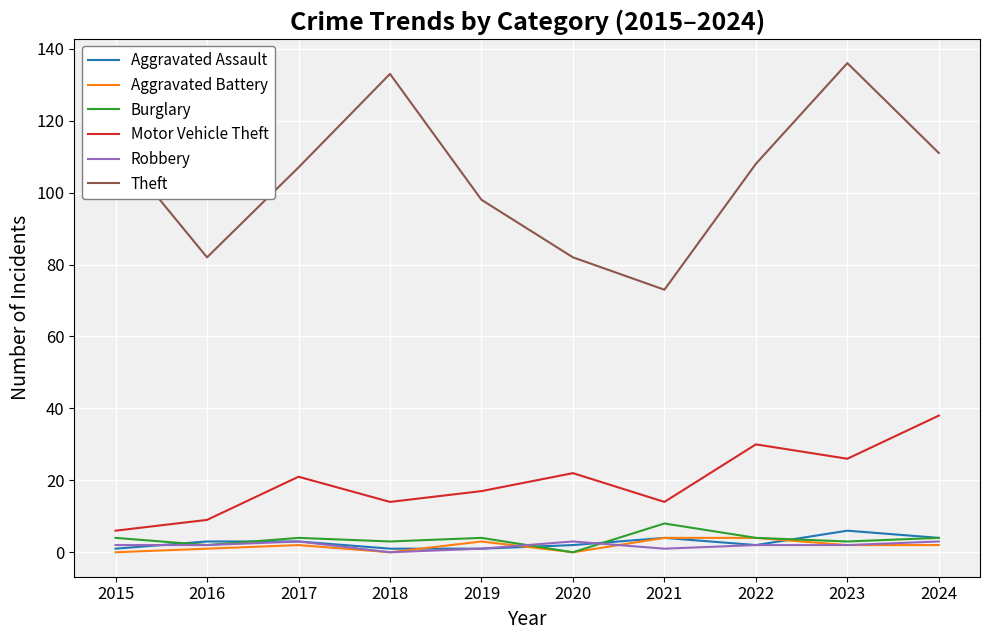

Is the value of Aggravated Battery at 2022 greater than the value of Theft at 2016?

No